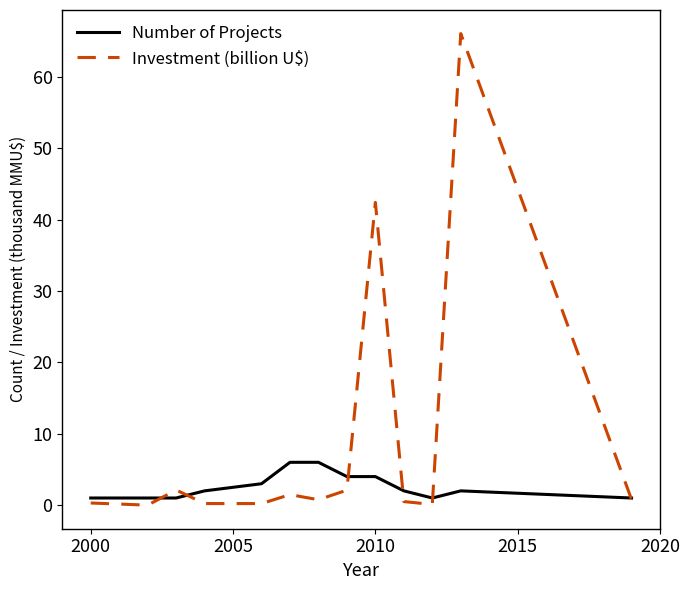

What is the greatest value displayed?

66.1